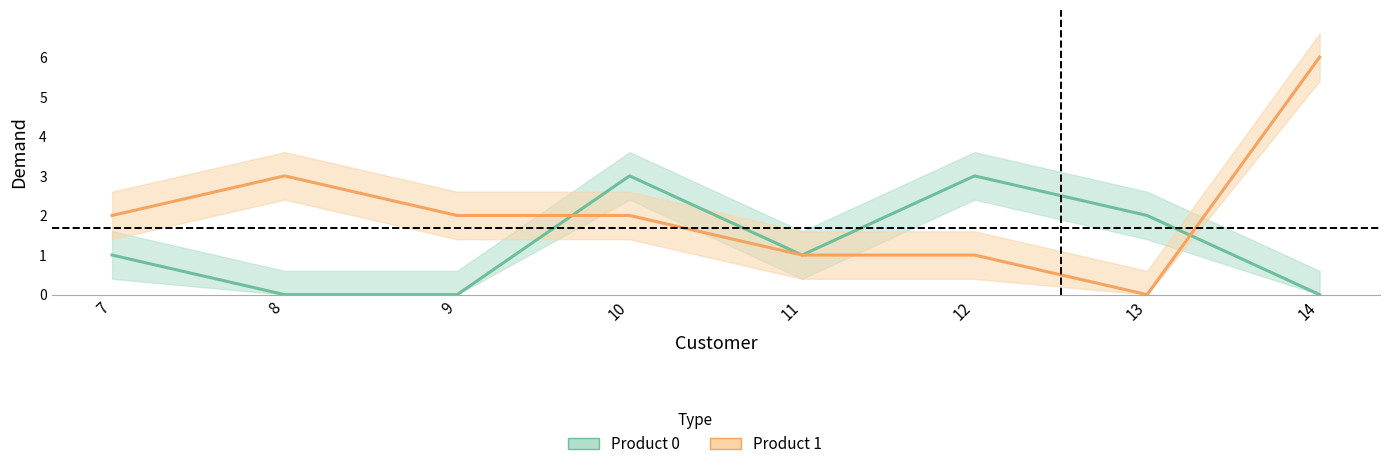

True or false: Product 1 and Product 0 cross at least once.

True